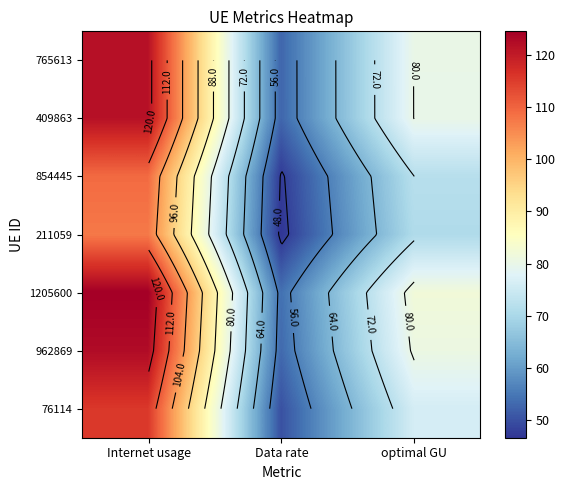

Which category has the lowest value across all series?

Data rate